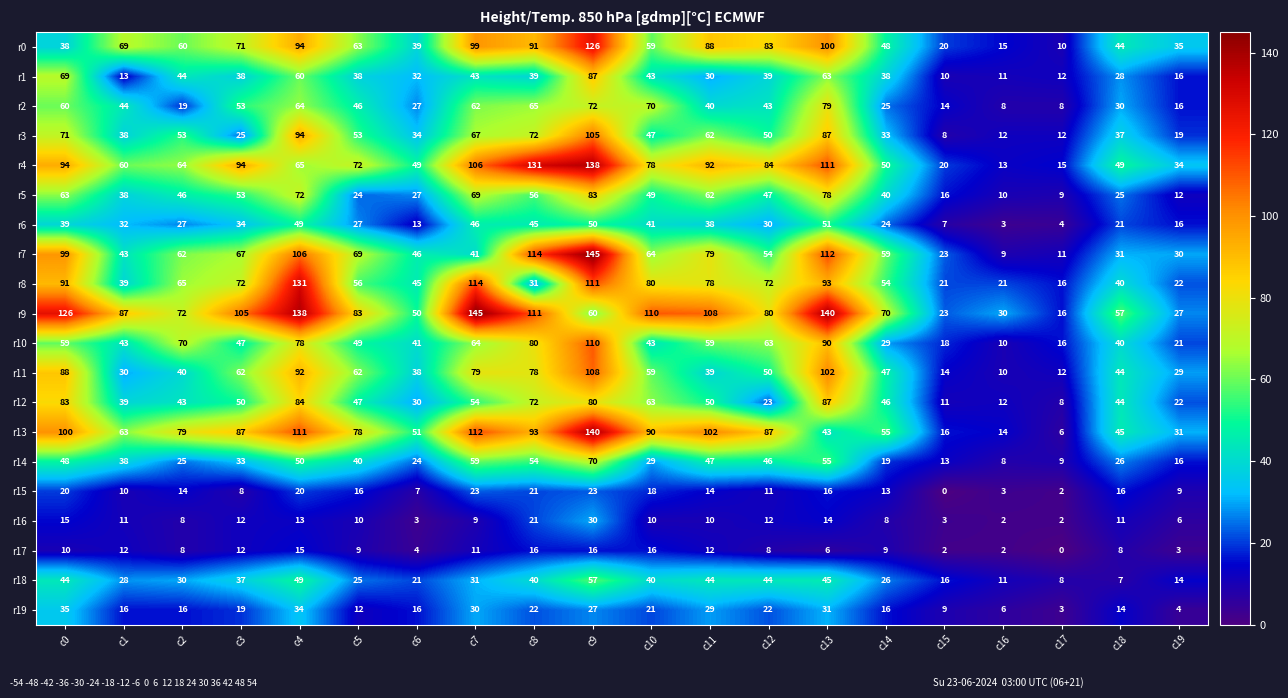

Is it true that r7 equals 112 at c13?

True